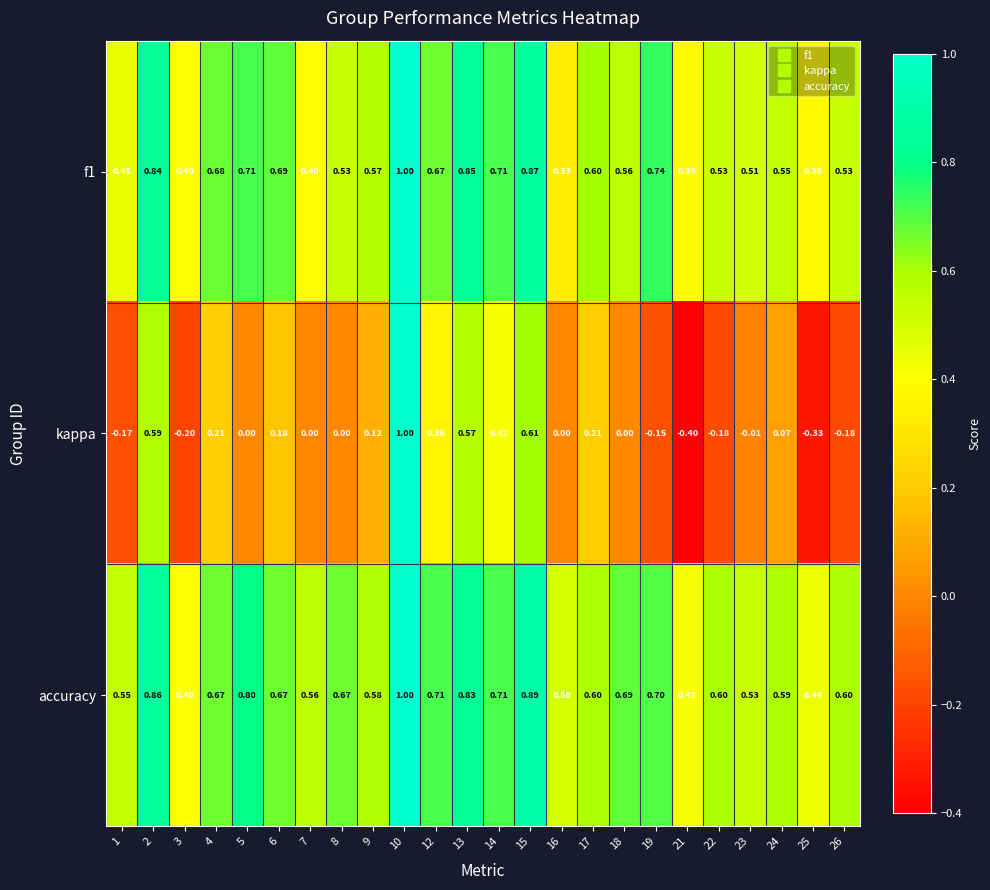

Which series has the largest range (max minus min)?

kappa